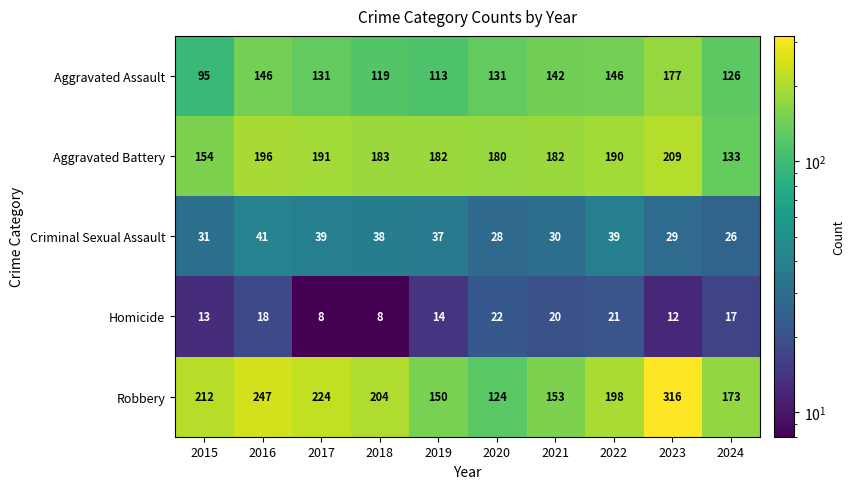

What is the spread (max minus min) of values at 2017?

216